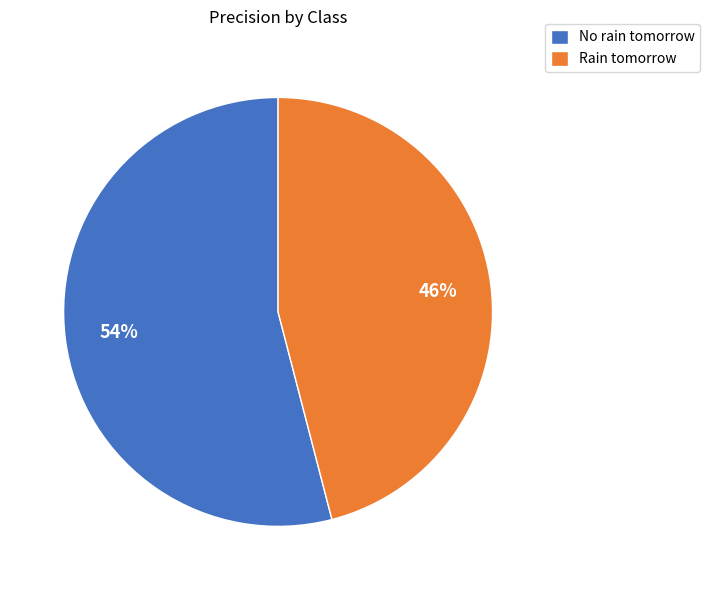

Is it true that Rain tomorrow is 46% of the pie?

True